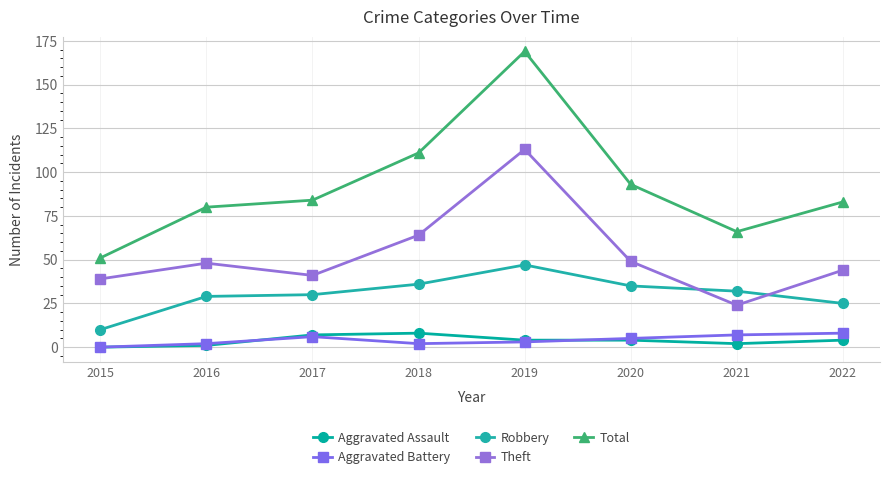

What are all the series names shown in the legend?

Aggravated Assault, Aggravated Battery, Robbery, Theft, Total